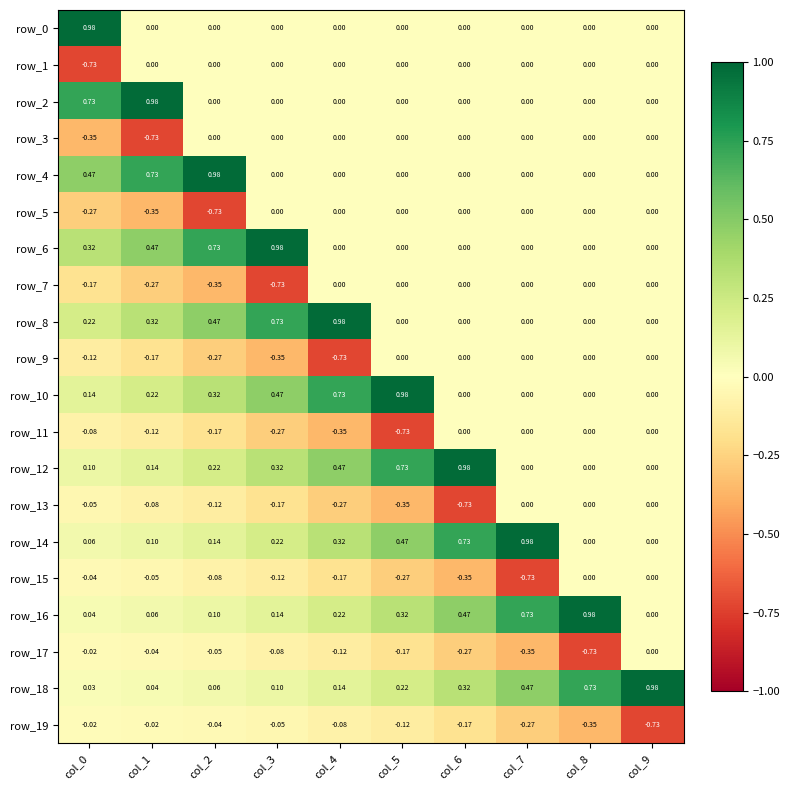

Which category has the highest value across all series?

col_0